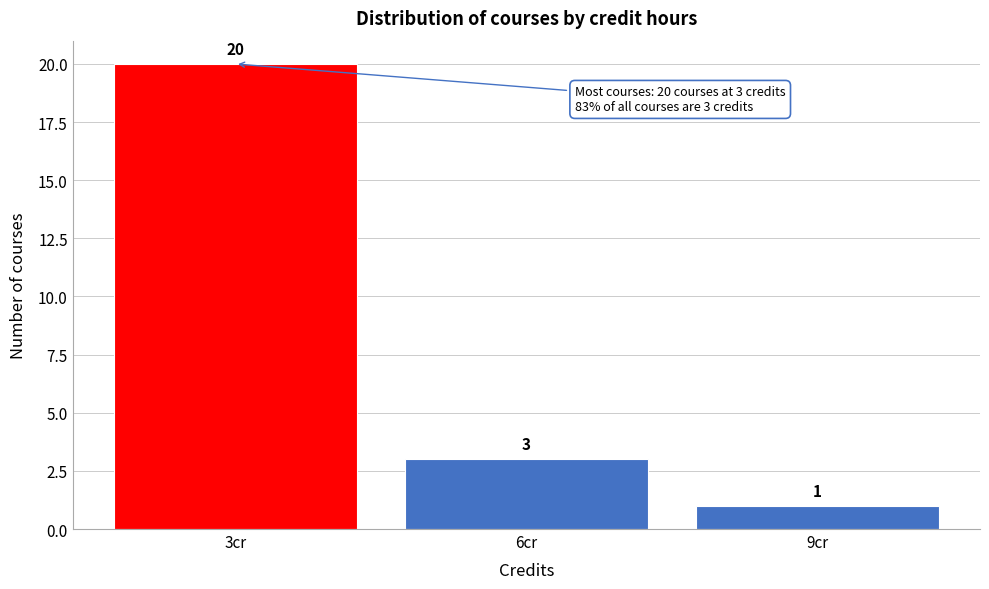

Reading left to right, transcribe this chart: for each bar, give the range it covers on the x-axis and its height.

1.5 to 4.5: 20
4.5 to 7.5: 3
7.5 to 10.5: 1